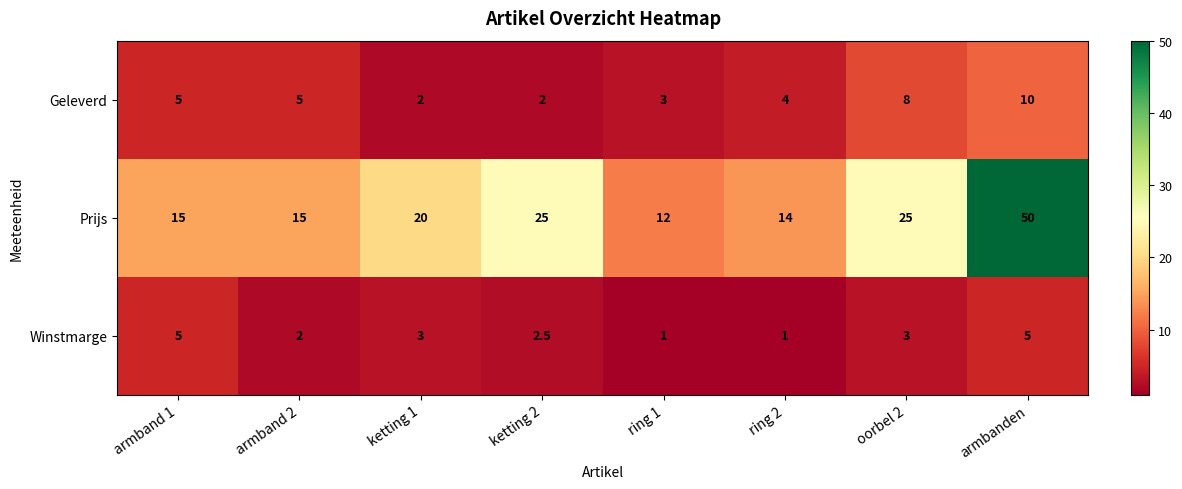

Which label corresponds to the largest value in the chart?

armbanden